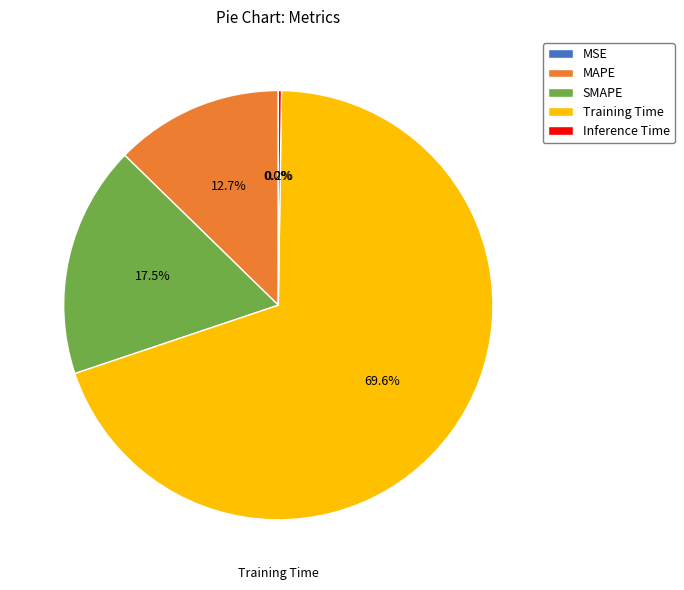

The SMAPE slice represents 17% of the pie. True or false?

True